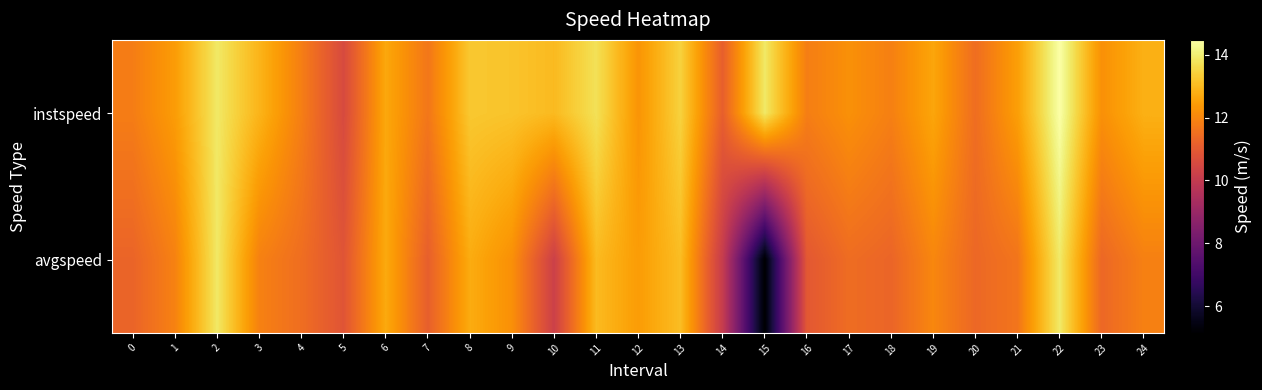

Rank the series by their average value, from highest to lowest.

instspeed, avgspeed